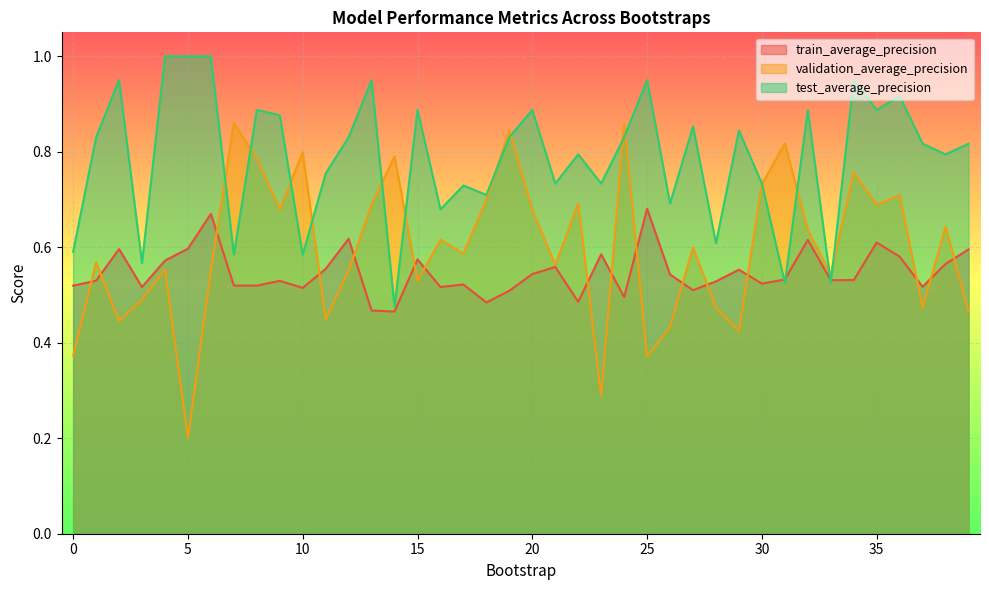

Reading left to right, extract all data points from this chart.

train_average_precision: 0=0.5	1=0.5	2=0.6	3=0.5	4=0.6	5=0.6	6=0.7	7=0.5	8=0.5	9=0.5	10=0.5	11=0.6	12=0.6	13=0.5	14=0.5	15=0.6	16=0.5	17=0.5	18=0.5	19=0.5	20=0.5	21=0.6	22=0.5	23=0.6	24=0.5	25=0.7	26=0.5	27=0.5	28=0.5	29=0.6	30=0.5	31=0.5	32=0.6	33=0.5	34=0.5	35=0.6	36=0.6	37=0.5	38=0.6	39=0.6
validation_average_precision: 0=0.4	1=0.6	2=0.4	3=0.5	4=0.6	5=0.2	6=0.6	7=0.9	8=0.8	9=0.7	10=0.8	11=0.4	12=0.6	13=0.7	14=0.8	15=0.5	16=0.6	17=0.6	18=0.7	19=0.8	20=0.7	21=0.6	22=0.7	23=0.3	24=0.9	25=0.4	26=0.4	27=0.6	28=0.5	29=0.4	30=0.7	31=0.8	32=0.6	33=0.5	34=0.8	35=0.7	36=0.7	37=0.5	38=0.6	39=0.5
test_average_precision: 0=0.6	1=0.8	2=0.9	3=0.6	4=1.0	5=1.0	6=1.0	7=0.6	8=0.9	9=0.9	10=0.6	11=0.8	12=0.8	13=0.9	14=0.5	15=0.9	16=0.7	17=0.7	18=0.7	19=0.8	20=0.9	21=0.7	22=0.8	23=0.7	24=0.8	25=0.9	26=0.7	27=0.9	28=0.6	29=0.8	30=0.7	31=0.5	32=0.9	33=0.5	34=0.9	35=0.9	36=0.9	37=0.8	38=0.8	39=0.8